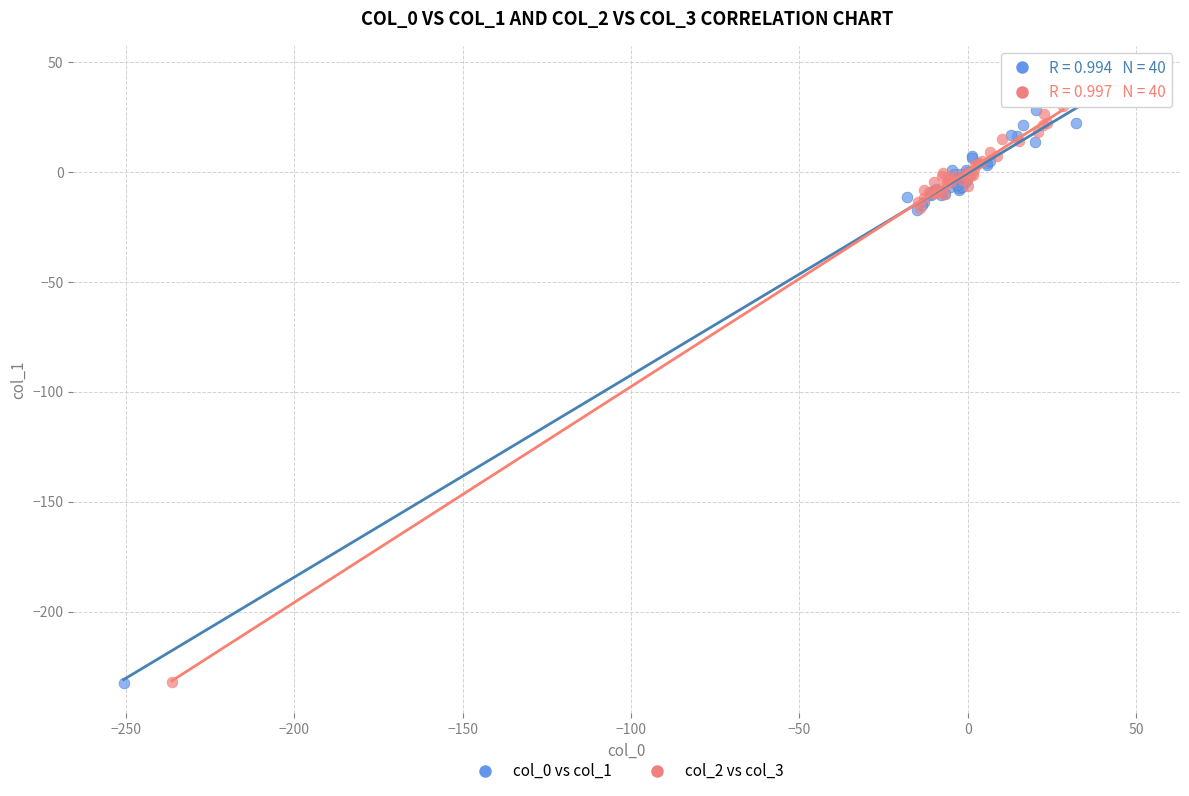

What are all the series names shown in the legend?

col_0 vs col_1, col_2 vs col_3